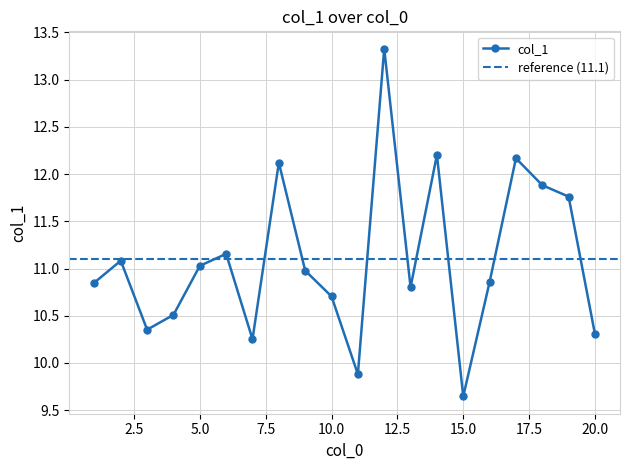

What is the maximum value shown in the chart?

13.3